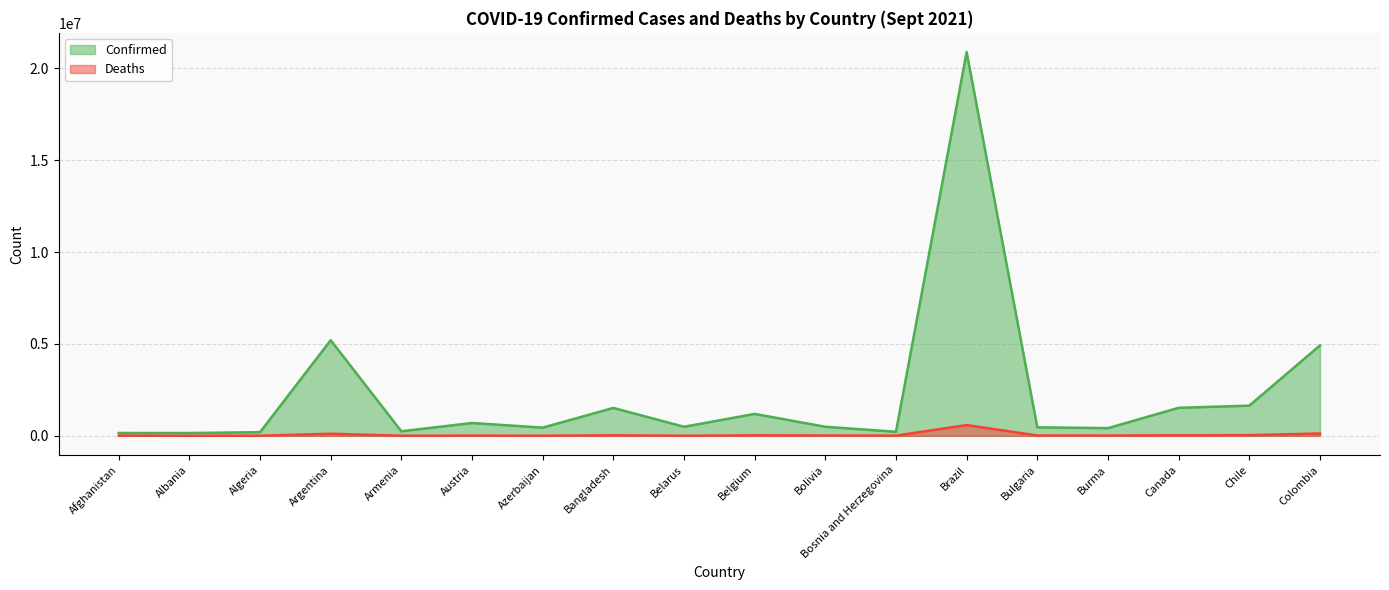

What is the average value of the Confirmed series?

2270034